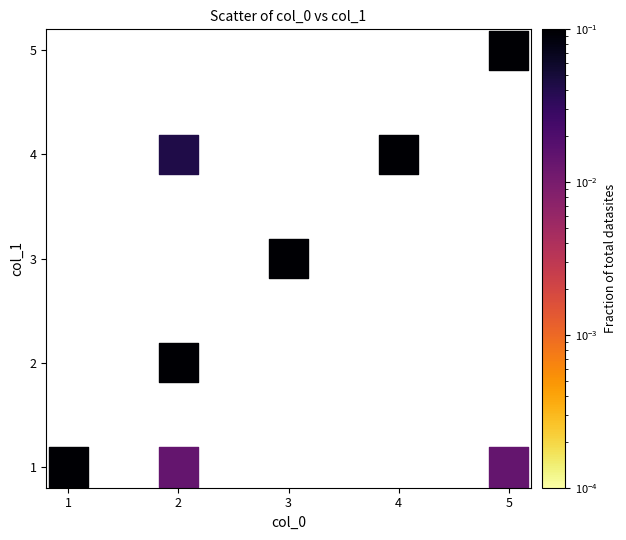

What is the range of Y values (max minus min)?

4